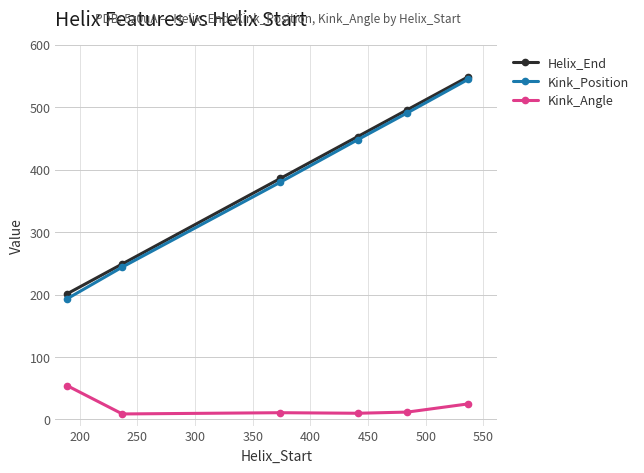

What are all the series names shown in the legend?

Helix_End, Kink_Position, Kink_Angle